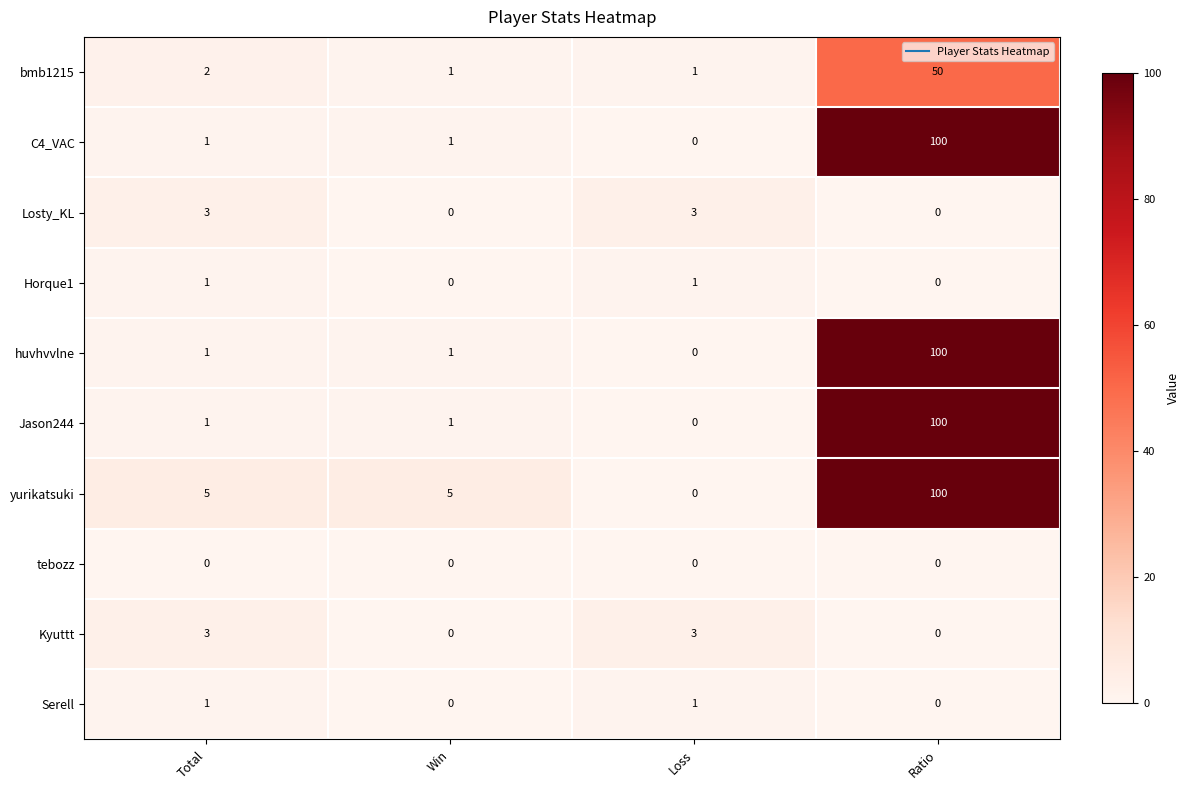

Which series has the largest total across all categories?

yurikatsuki